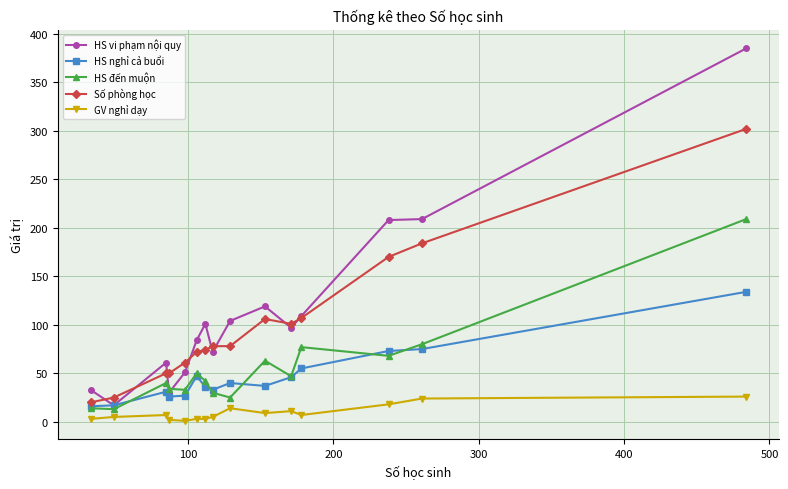

What is the value of the HS đến muộn point at the 6th from the left?

50